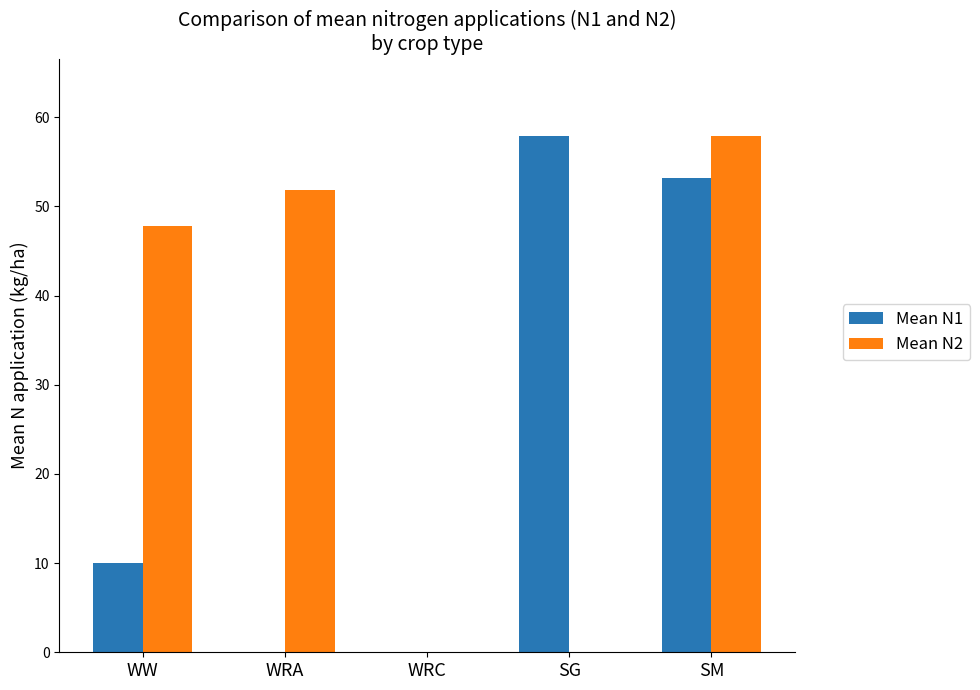

At which category is the sum across all series the highest?

SM